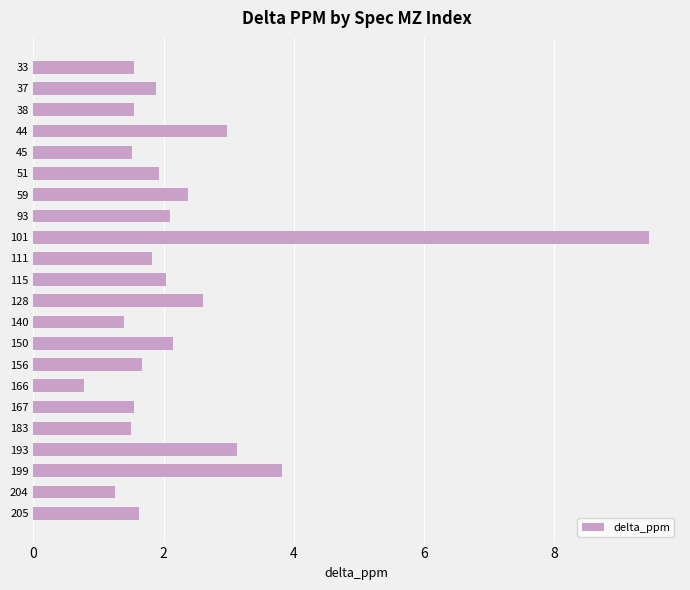

Are the bars grouped side by side (vs. stacked)?

No